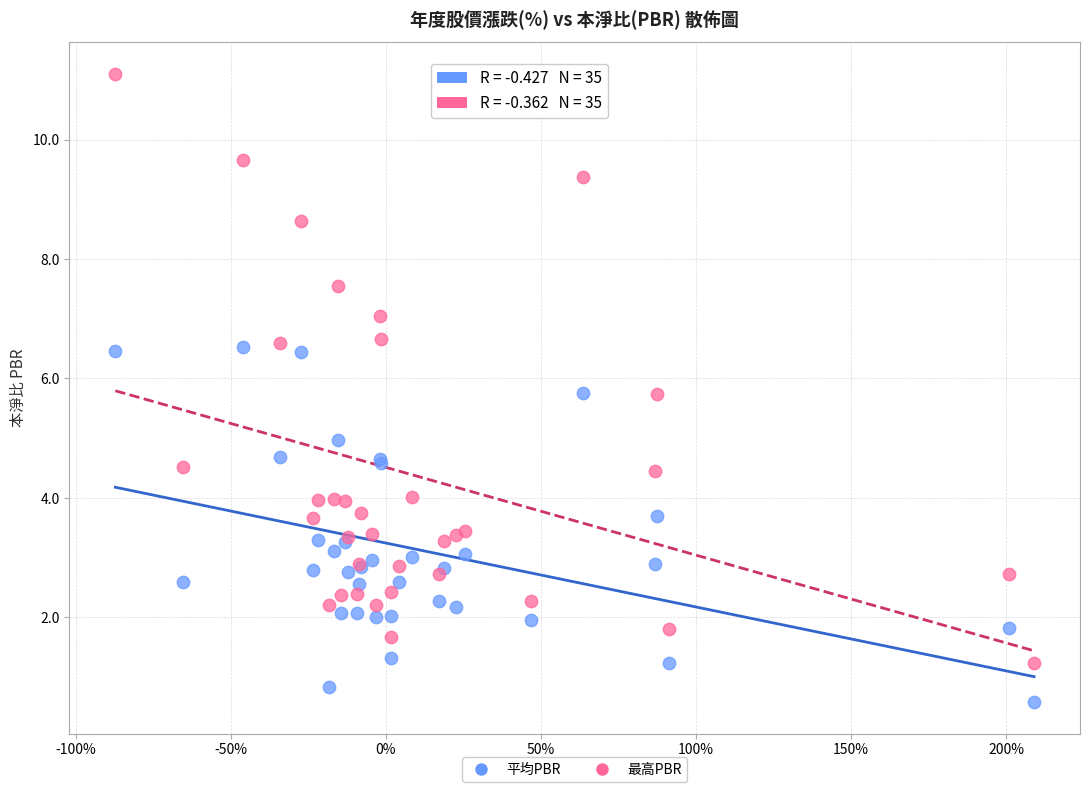

Which series contains the lowest Y value?

平均PBR